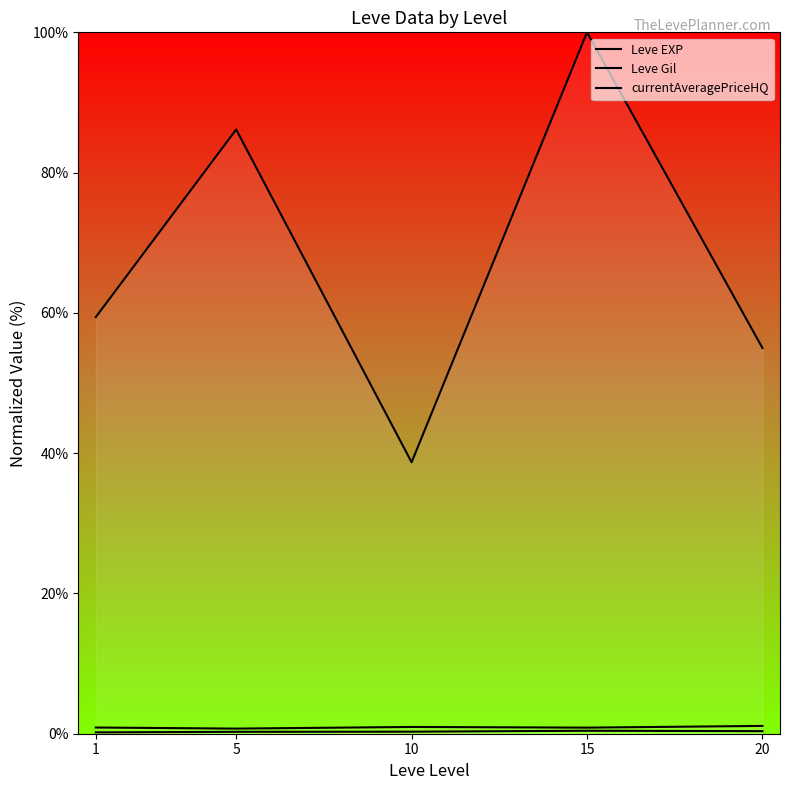

At which category is the sum across all series the highest?

15